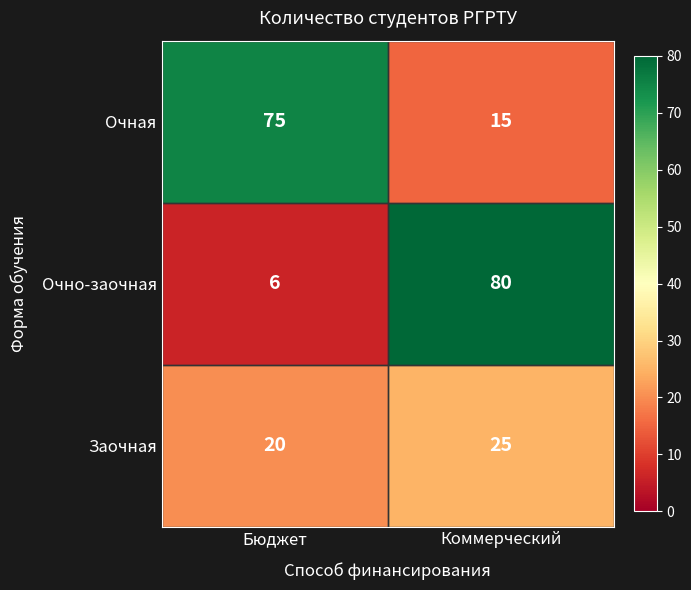

How many data points does each series have?

2